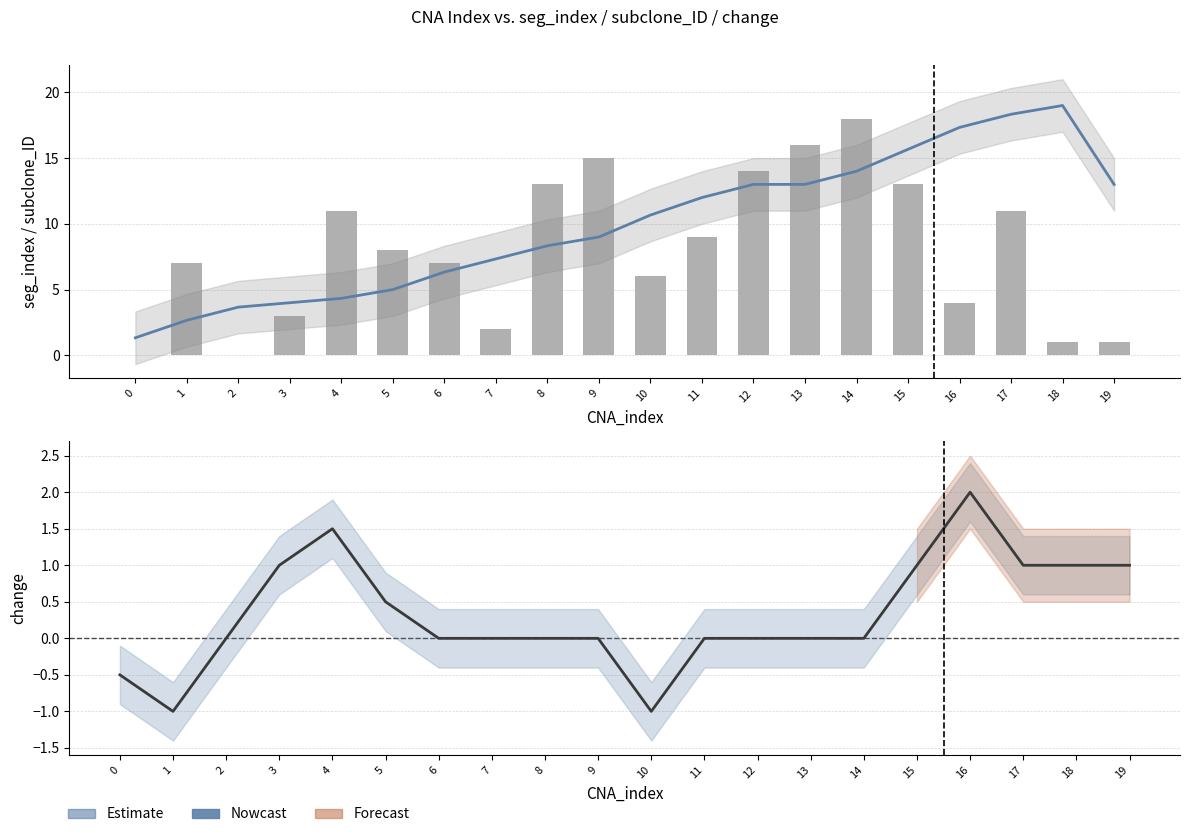

Rank the series at 4 from highest to lowest value.

seg_index, subclone_ID, change